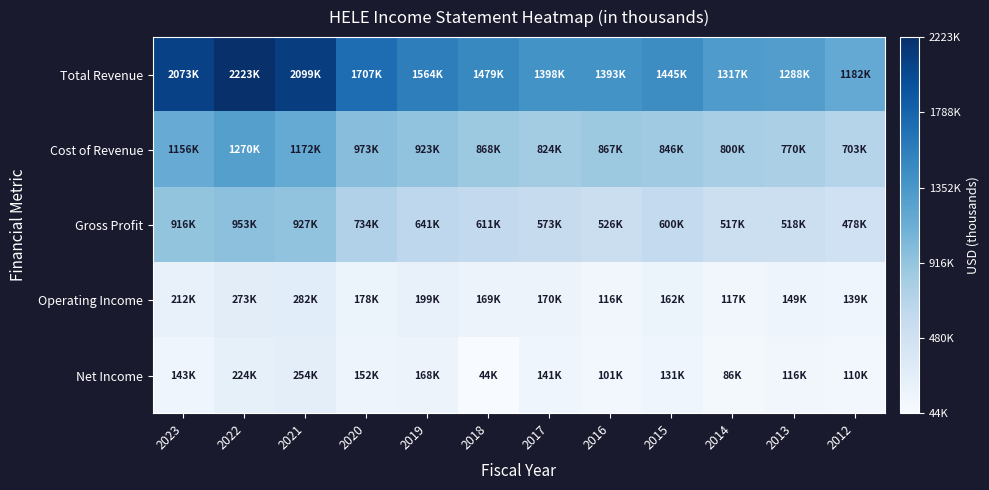

Between 2014 and 2012, which series saw the biggest shift?

Total Revenue